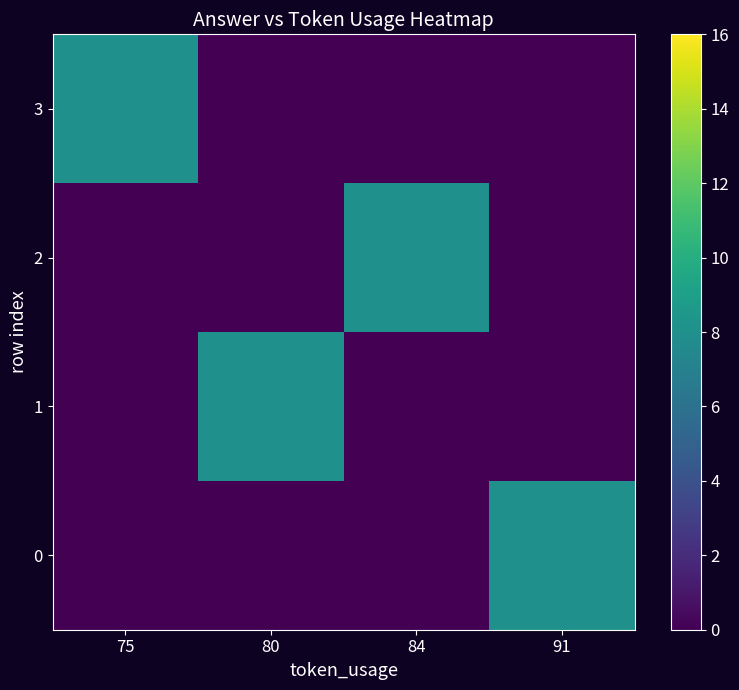

At which category is the sum across all series the highest?

75